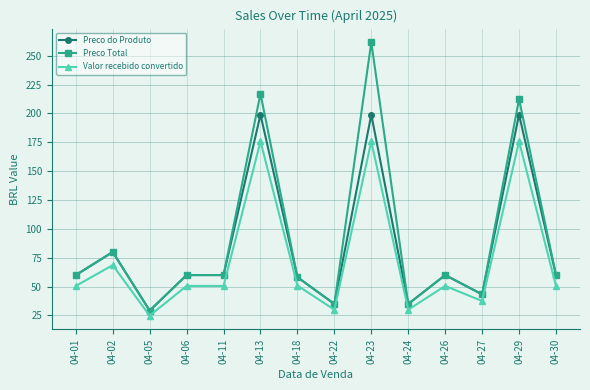

True or false: Valor recebido convertido has a value of 50.5 at 04-26.

True